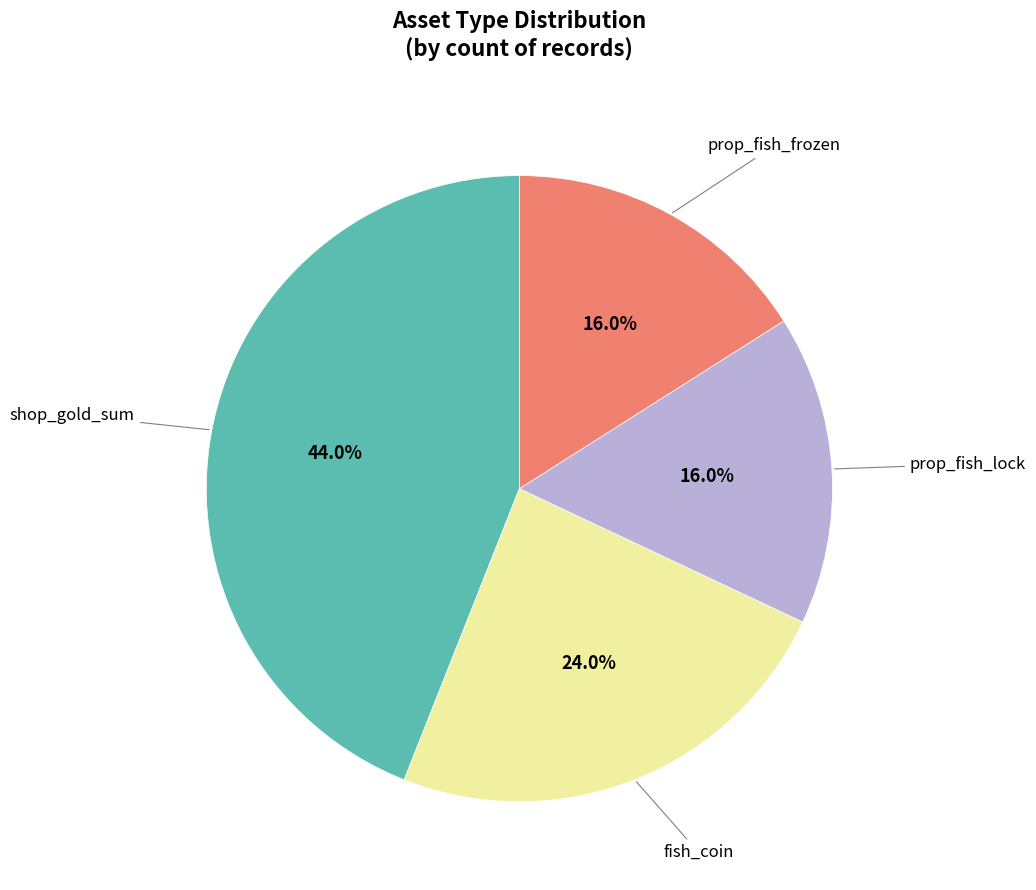

Does any single category account for the majority?

No